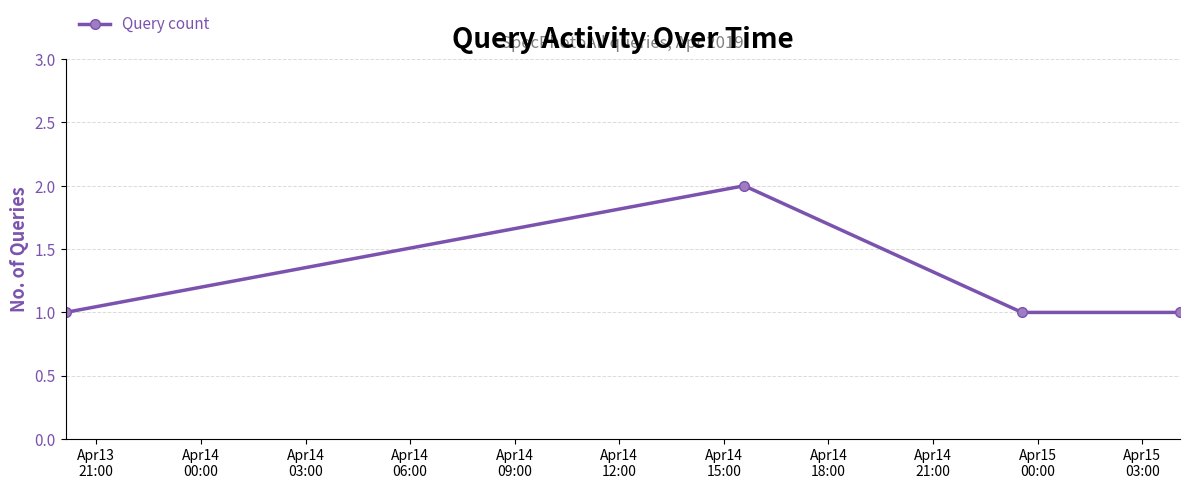

How many lines are shown in the chart?

1